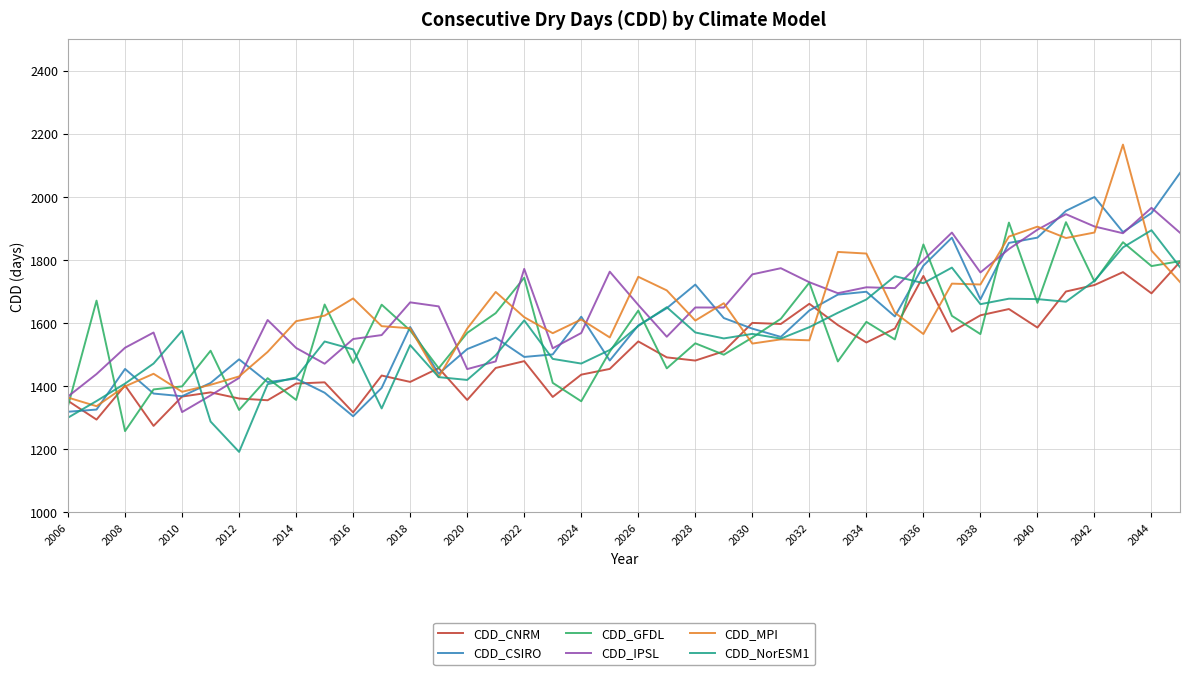

What is the greatest value displayed?

2166.2